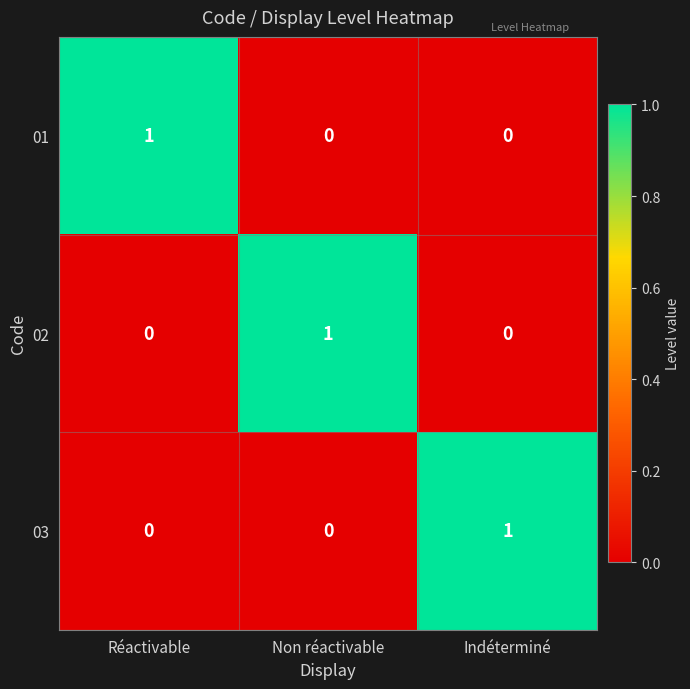

Is it true that 03 equals 1 at Indéterminé?

True